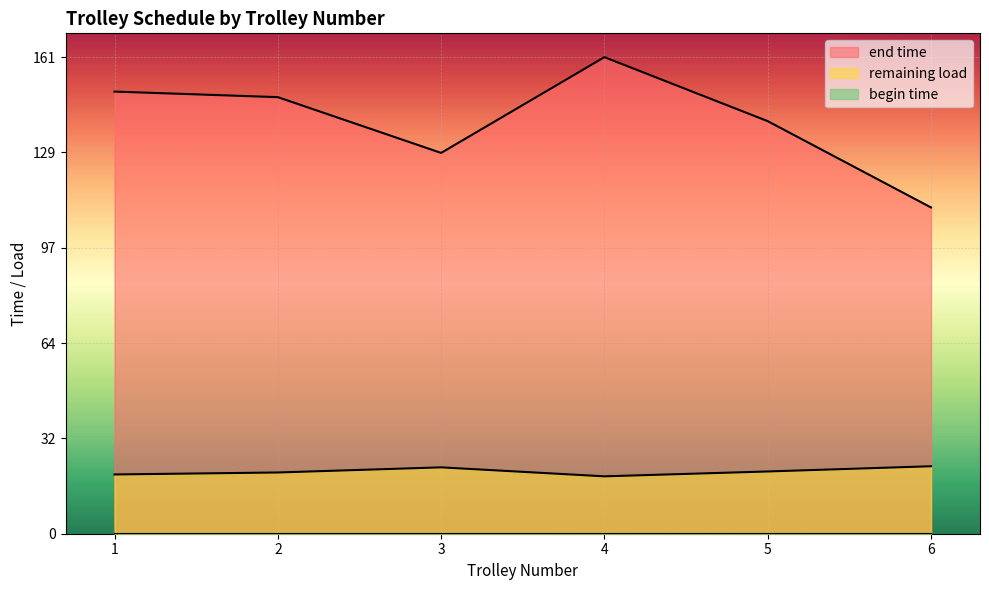

What is the maximum value for end time?

160.9